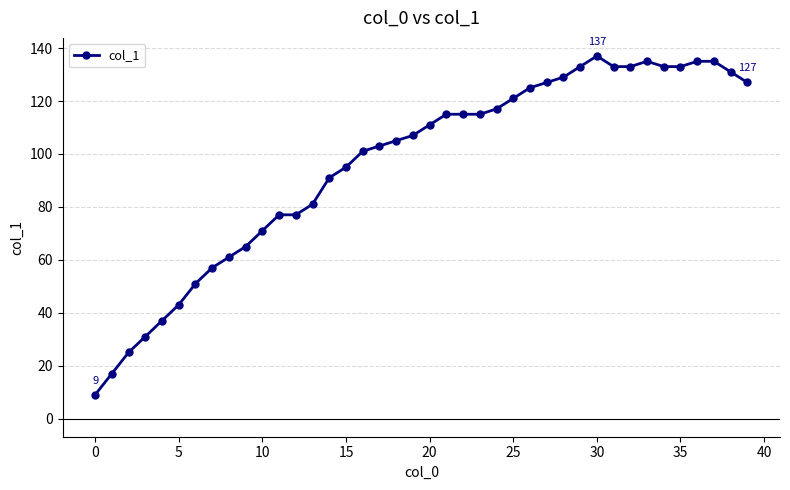

What is the smallest value displayed?

9